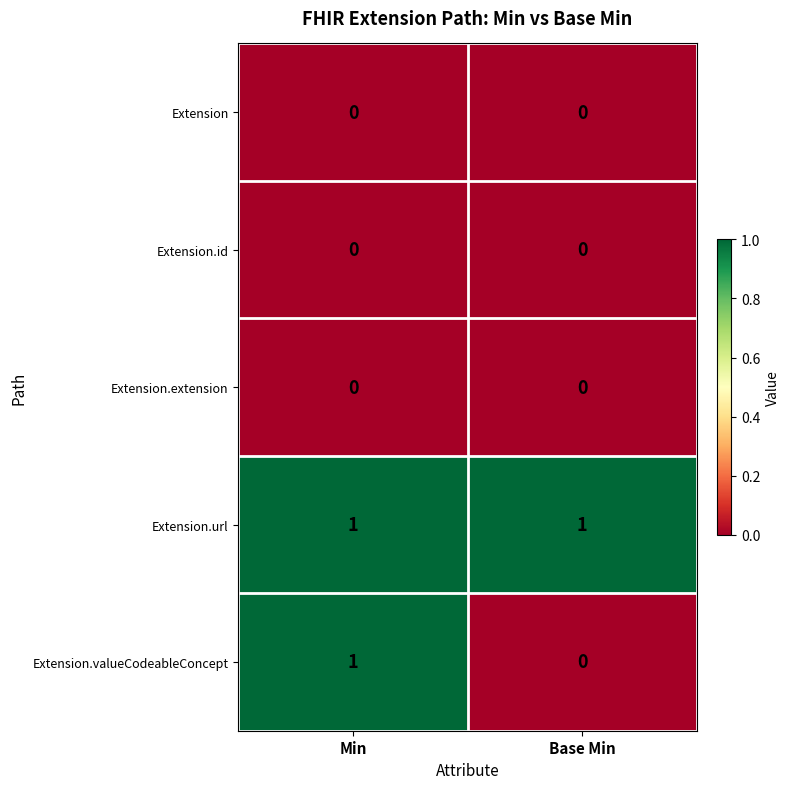

Is it true that Extension.url equals 1 at Min?

True